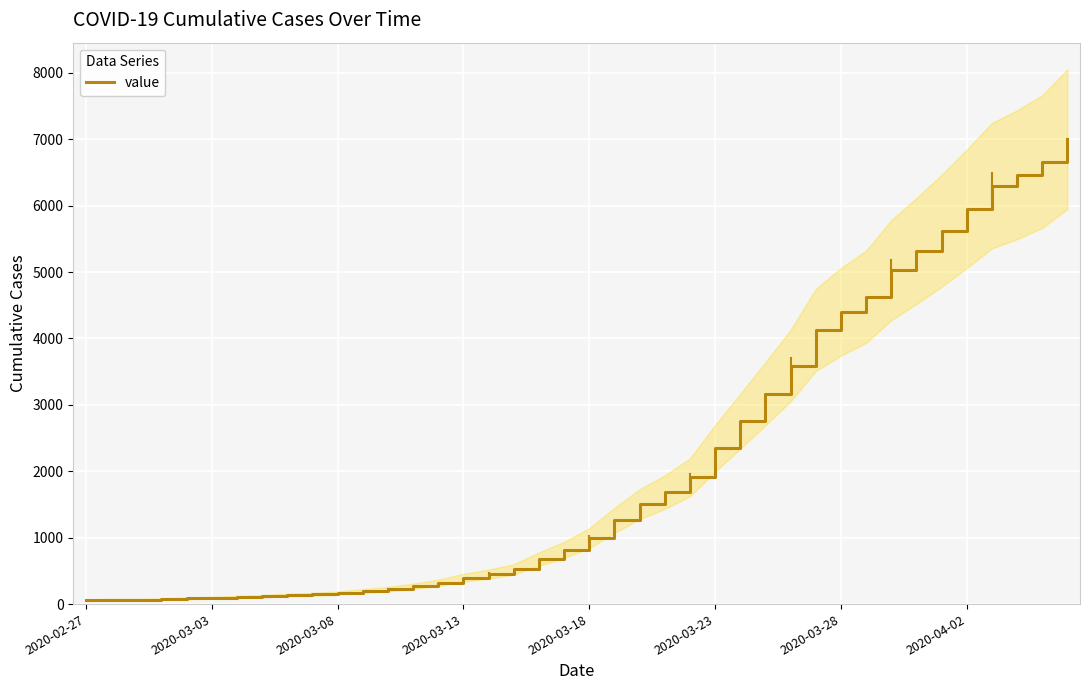

Between 27 and 20, which is larger?

27